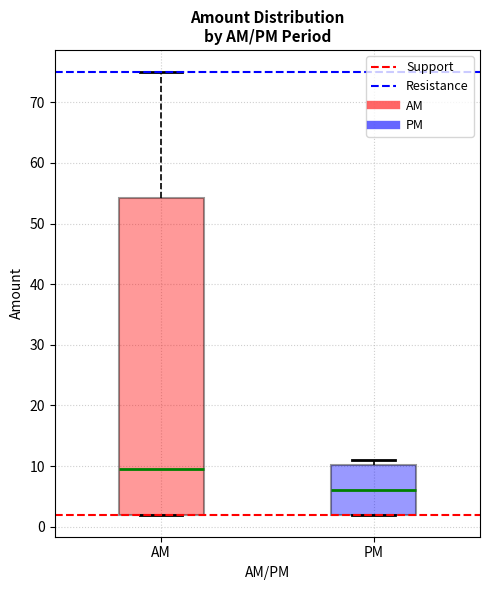

Where is the upper edge of the box for PM on the y-axis? The values are not printed on the chart, so give them approximately, as read against the axis.

10